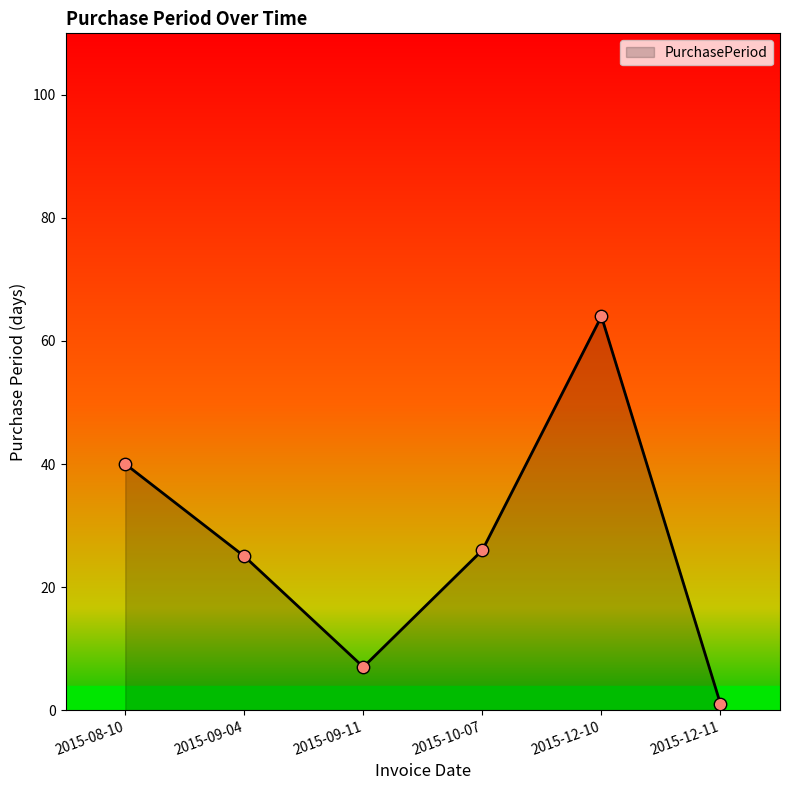

What is the change in value from 2015-09-11 to 2015-10-07?

+19